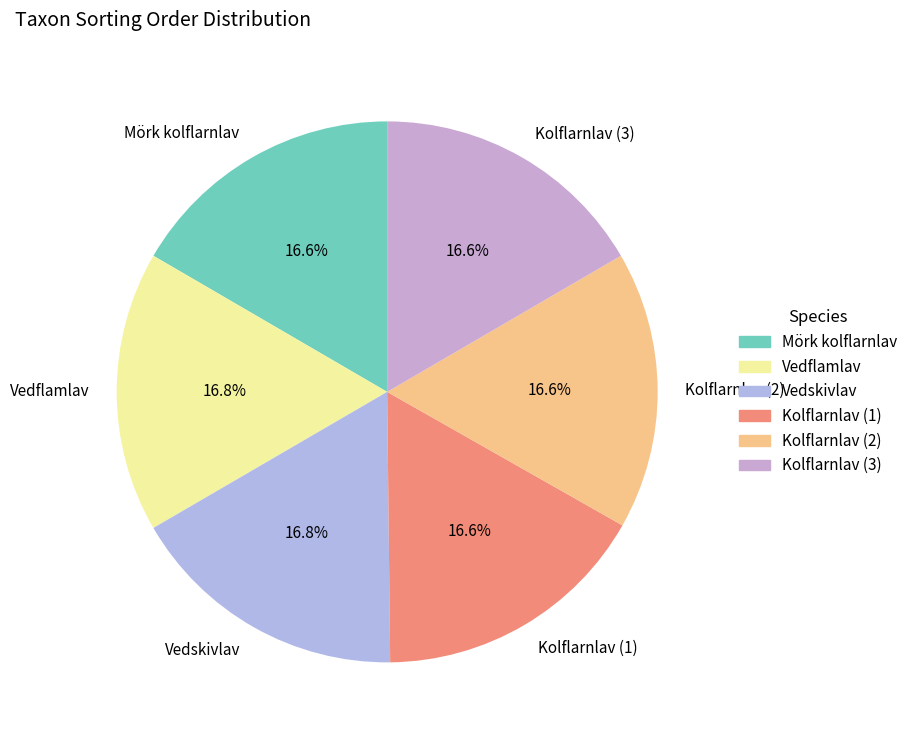

What portion of the pie excludes Kolflarnlav (2)?

83.4%